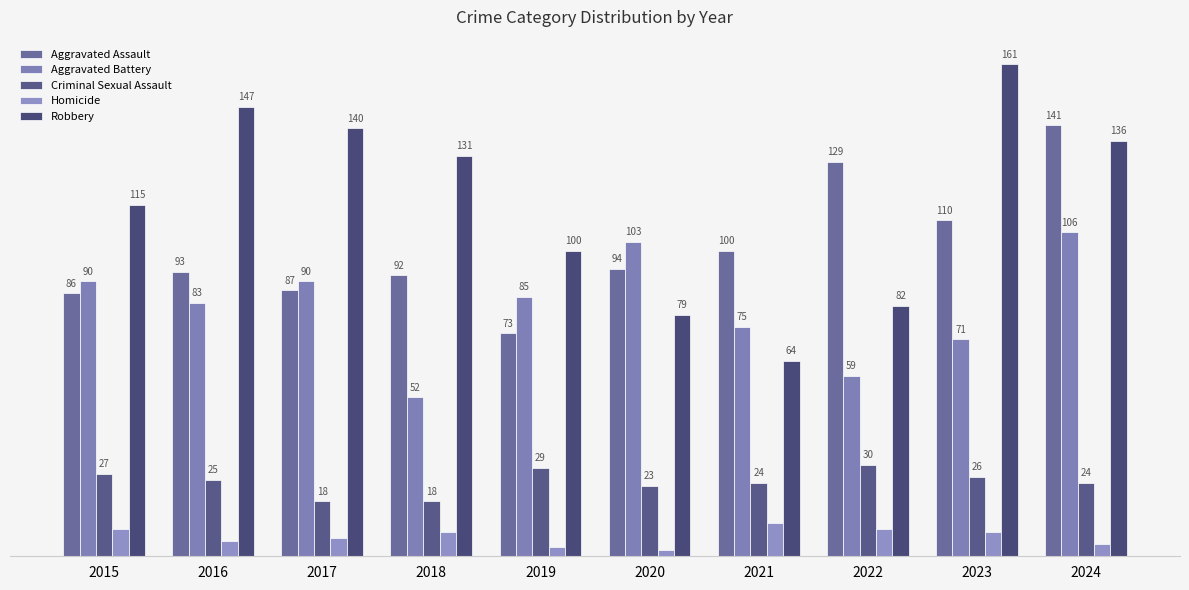

Between 2017 and 2018, which series saw the biggest shift?

Aggravated Battery